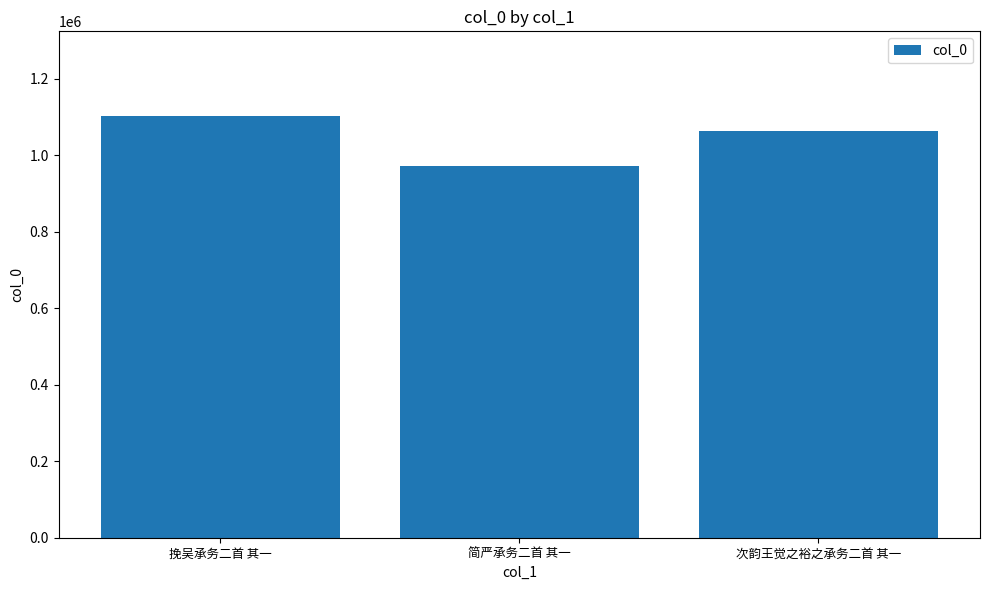

How many series are shown in this chart?

1